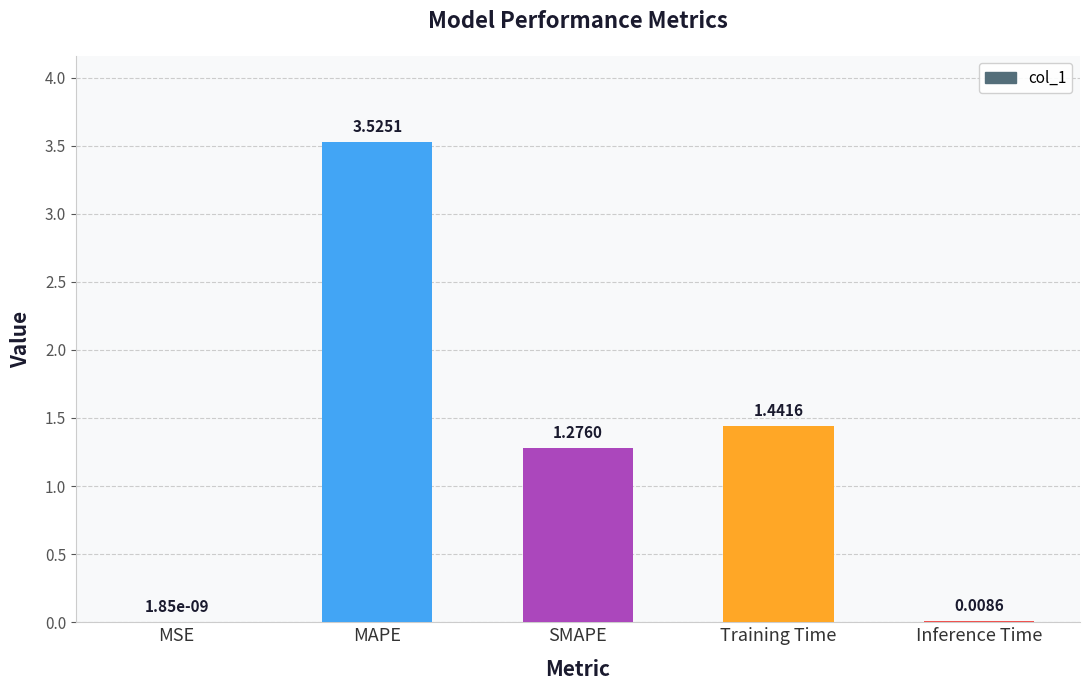

Between SMAPE and MAPE, which is larger?

MAPE